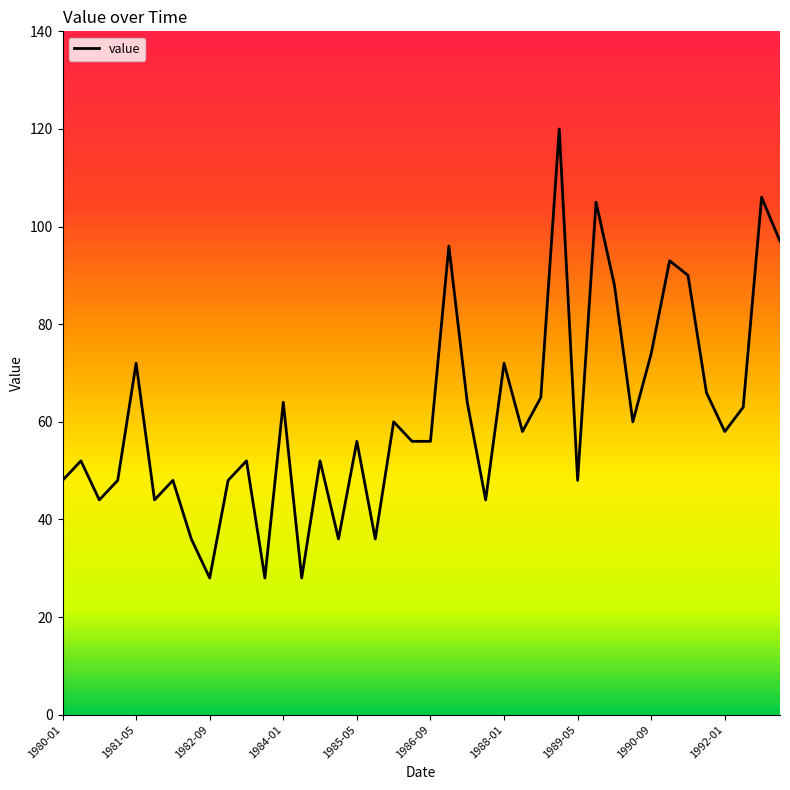

What is the maximum value shown in the chart?

120